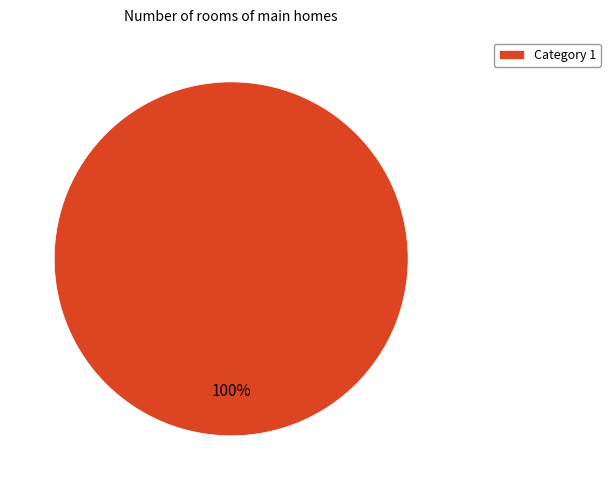

Rank the categories by value from highest to lowest.

Category 1